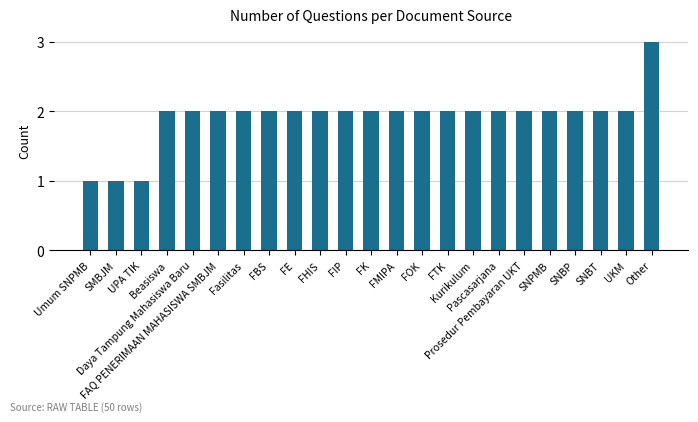

Reading right to left, transcribe all the data shown in this chart.

Other=3	UKM=2	SNBT=2	SNBP=2	SNPMB=2	Prosedur Pembayaran UKT=2	Pascasarjana=2	Kurikulum=2	FTK=2	FOK=2	FMIPA=2	FK=2	FIP=2	FHIS=2	FE=2	FBS=2	Fasilitas=2	FAQ PENERIMAAN MAHASISWA SMBJM=2	Daya Tampung Mahasiswa Baru=2	Beasiswa=2	UPA TIK=1	SMBJM=1	Umum SNPMB=1